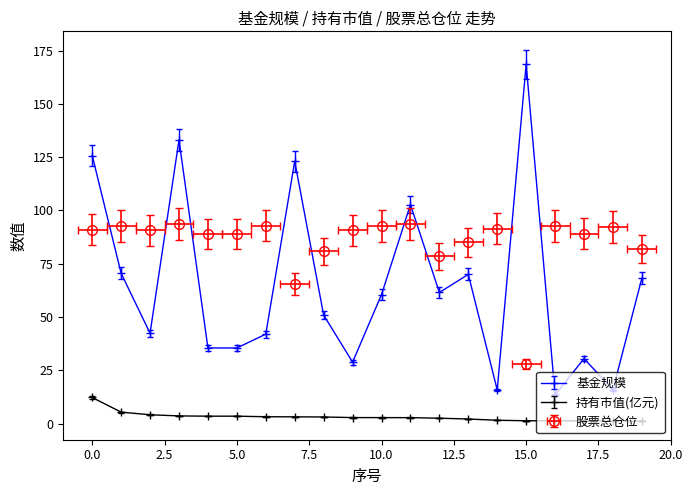

What is the difference between the 股票总仓位 values at 7 and 9?

25.4